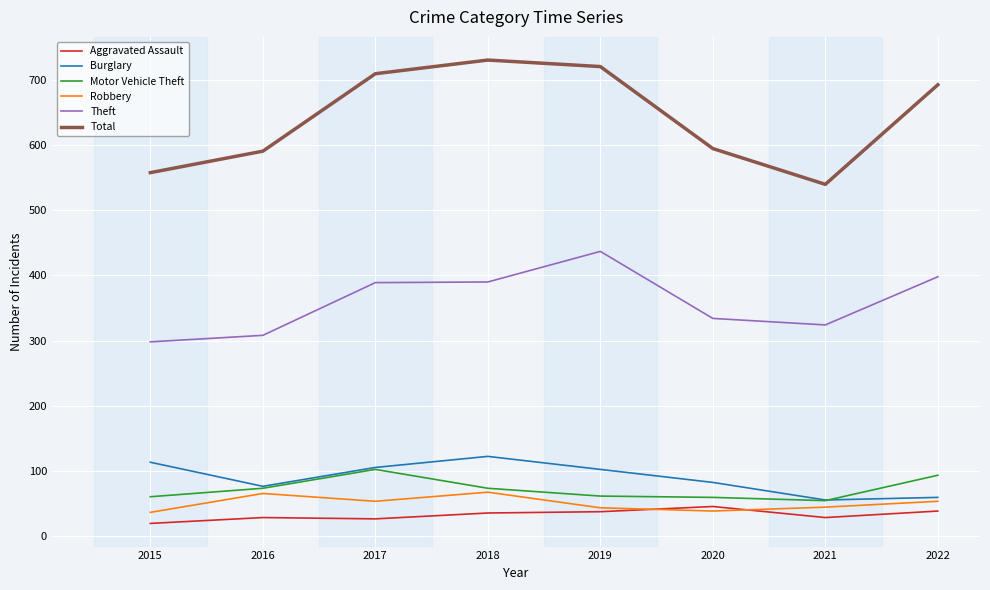

List the series in order of their peak value, lowest first.

Aggravated Assault, Robbery, Motor Vehicle Theft, Burglary, Theft, Total